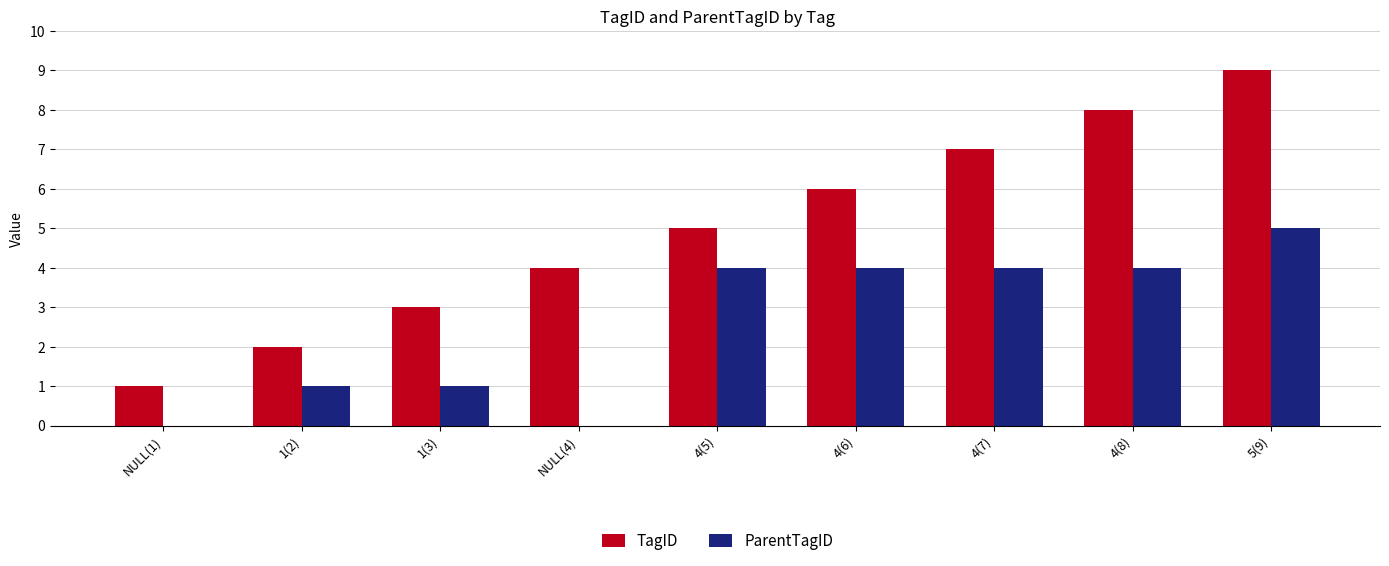

What is the difference between the ParentTagID values at NULL(4) and 4(7)?

4